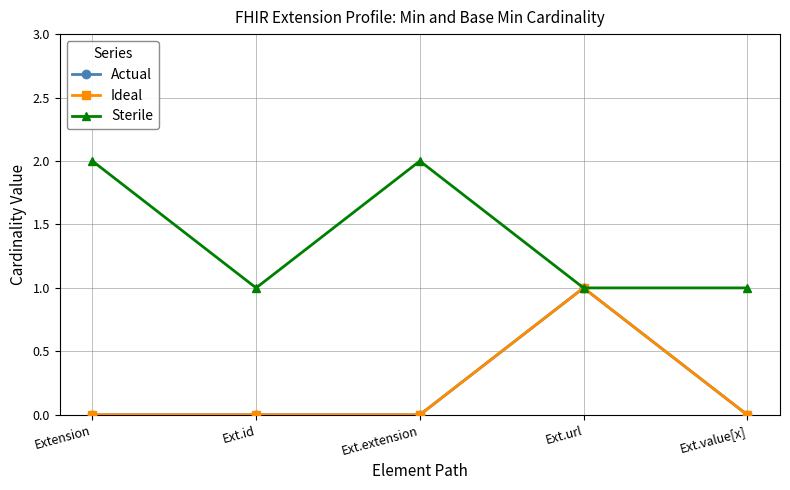

Reading right to left, transcribe all the data shown in this chart.

Actual: Ext.value[x]=0	Ext.url=1	Ext.extension=0	Ext.id=0	Extension=0
Ideal: Ext.value[x]=0	Ext.url=1	Ext.extension=0	Ext.id=0	Extension=0
Sterile: Ext.value[x]=1	Ext.url=1	Ext.extension=2	Ext.id=1	Extension=2